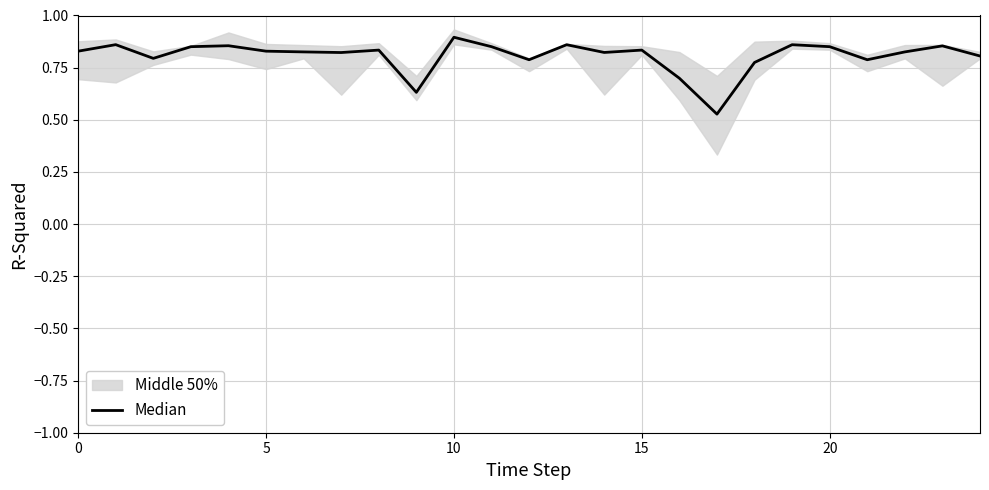

What is the minimum value shown in the chart?

0.5